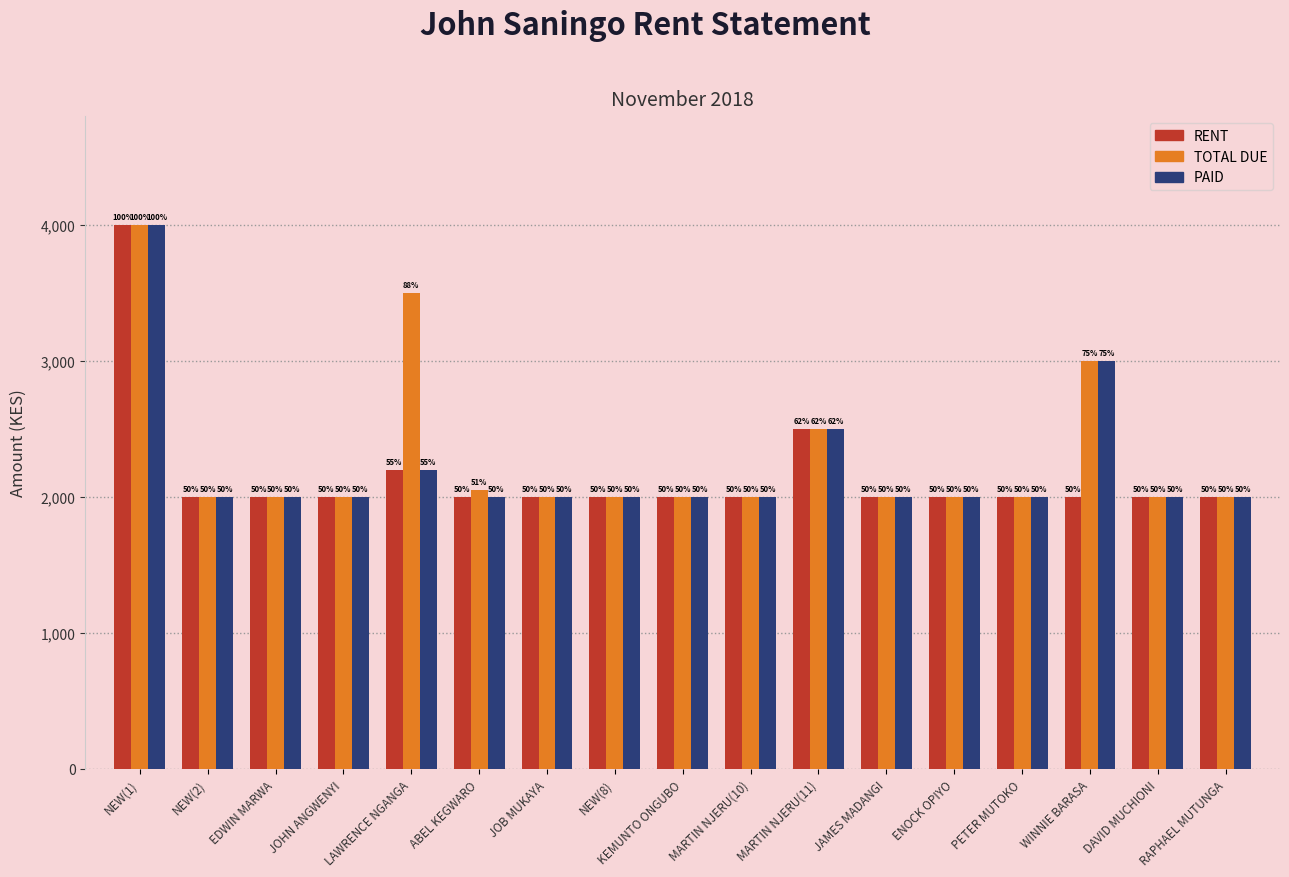

What is the greatest value displayed?

4000